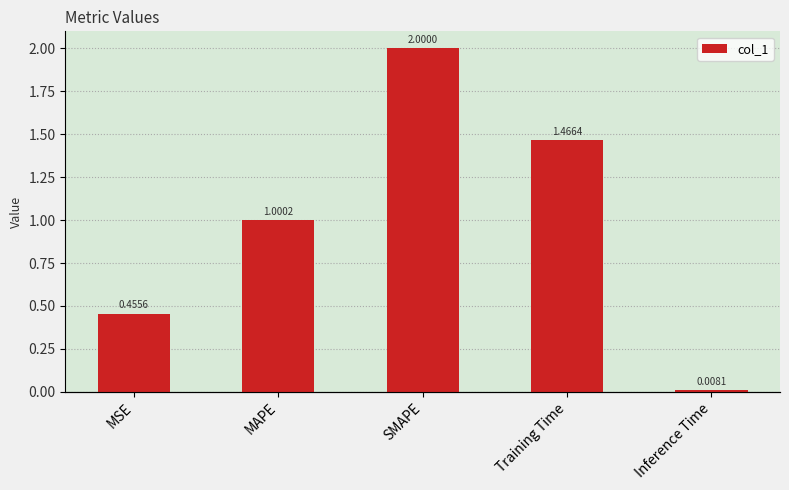

The chart shows a value of 1.0 at MAPE. True or false?

True